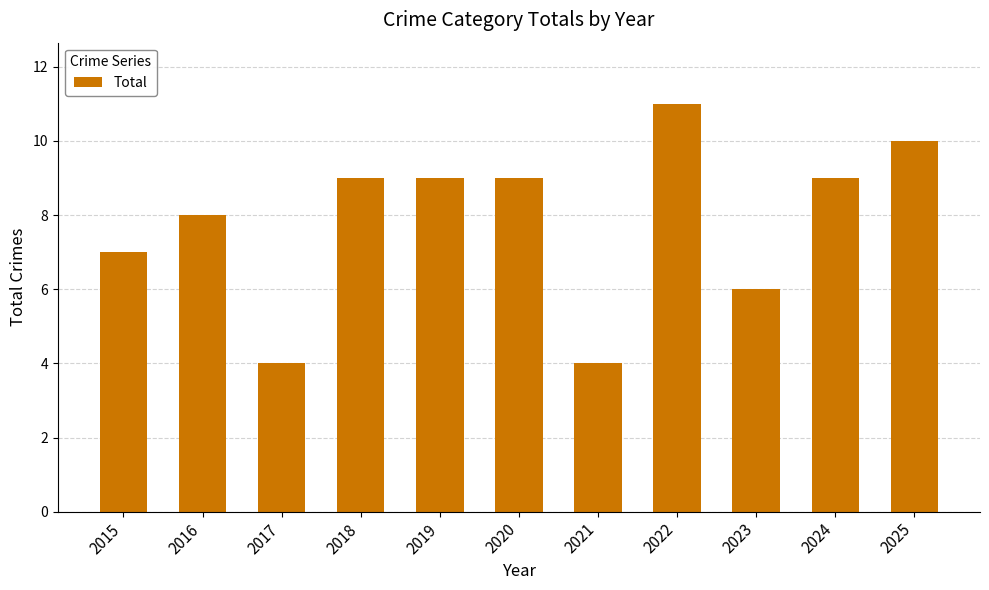

Read the value at 2019.

9